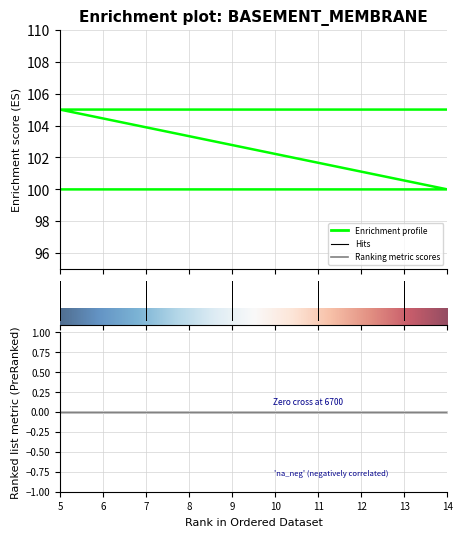

How many lines are shown in the chart?

1